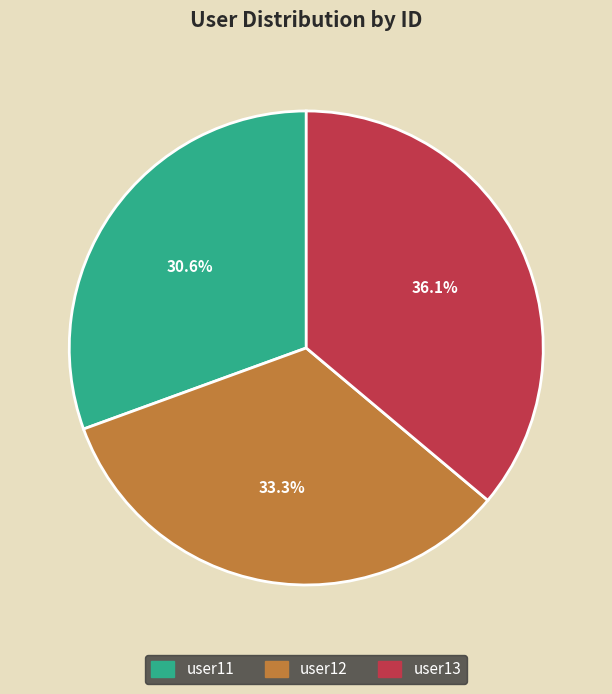

Approximately how many times larger is the value at user12 compared to user11?

1.1